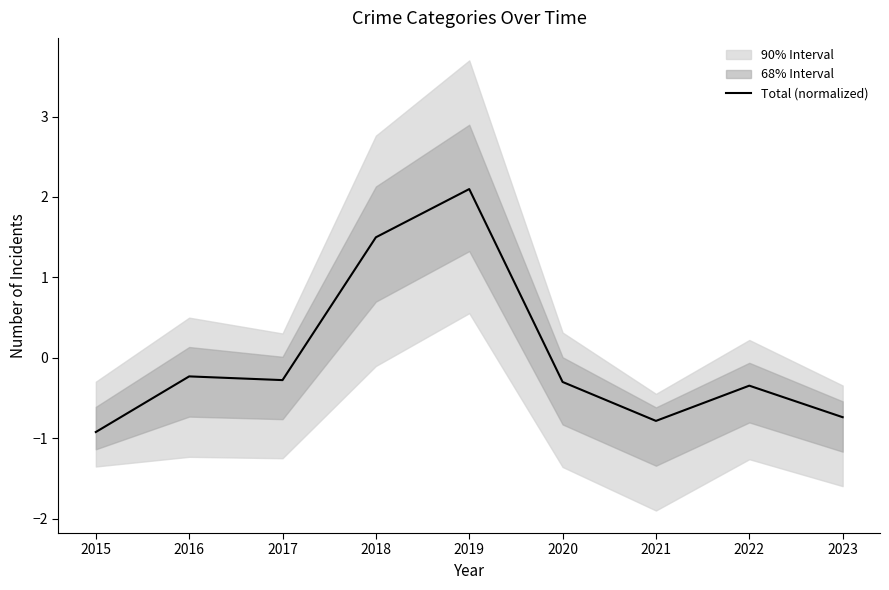

At which label is the value closest to 0?

2016